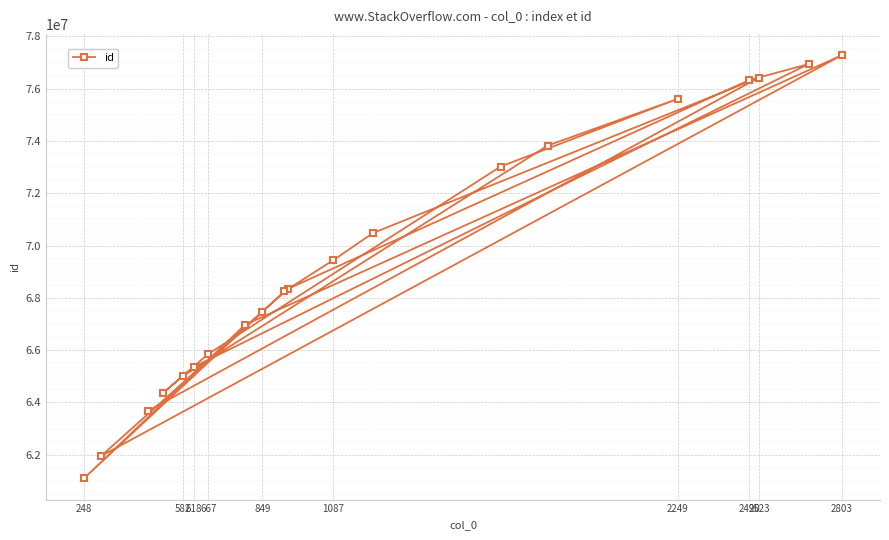

Reading left to right, extract all data points from this chart.

61096521	61954361	63676119	64359222	65011370	65357083	65855054	66970875	67472935	68244484	68346302	69430109	70478320	73018888	73822327	75607496	76324589	76424344	76938952	77283060